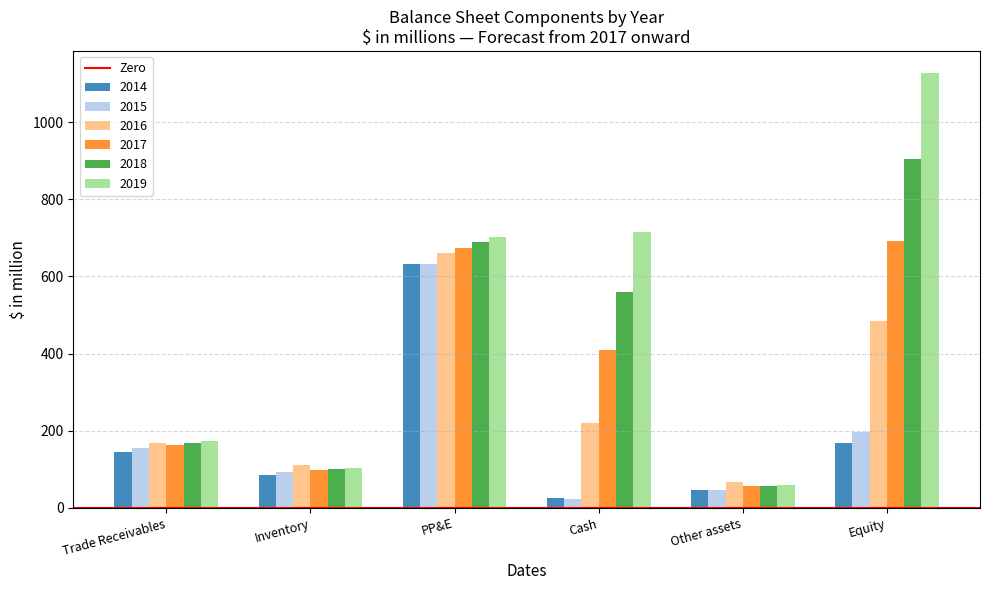

The value of 2018 at PP&E is 321.0. True or false?

False